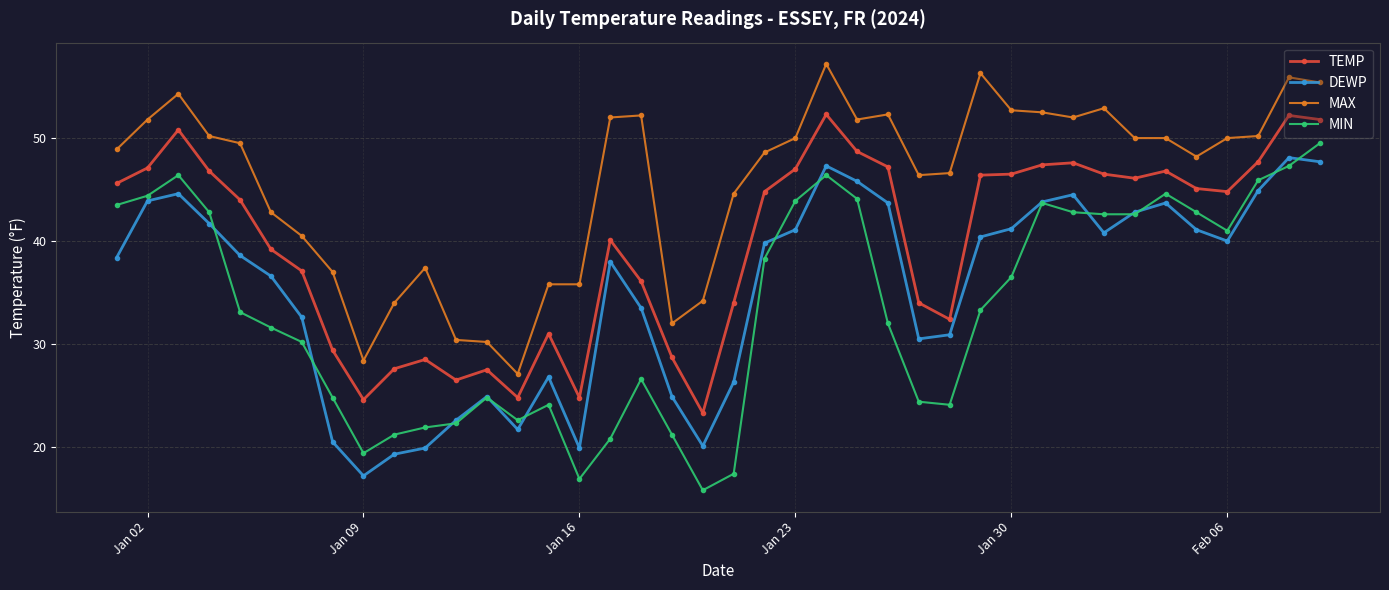

True or false: TEMP and DEWP cross at least once.

False